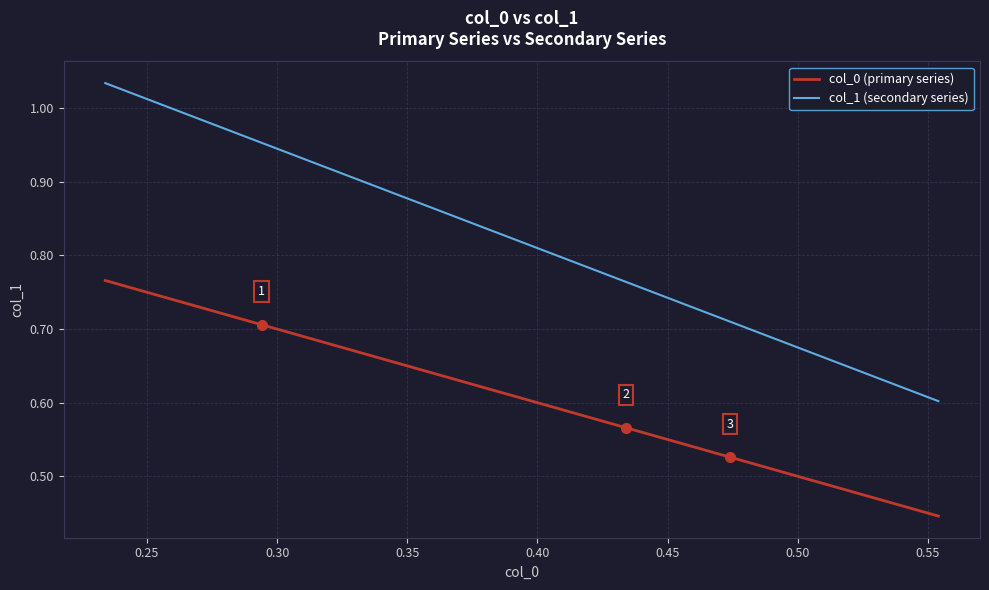

True or false: col_1 (secondary series) has more than 2 interior local peaks.

False